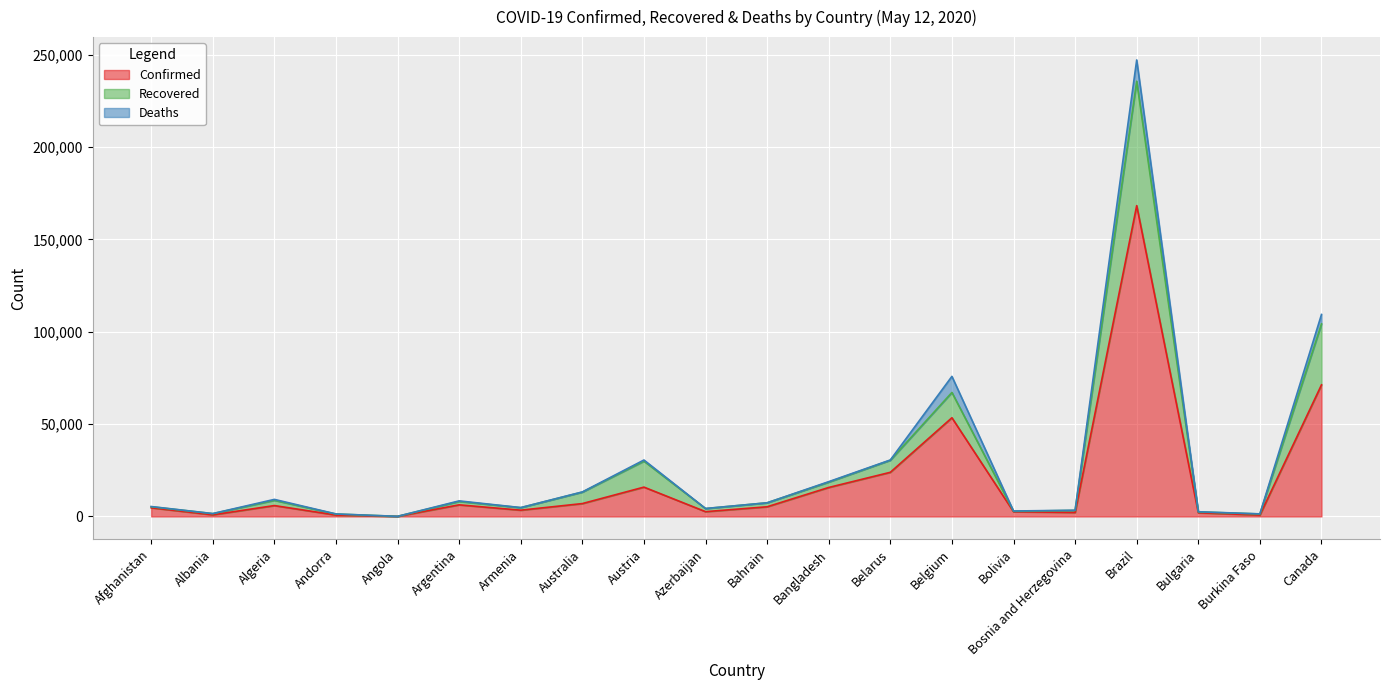

True or false: Confirmed and Recovered cross at least once.

False